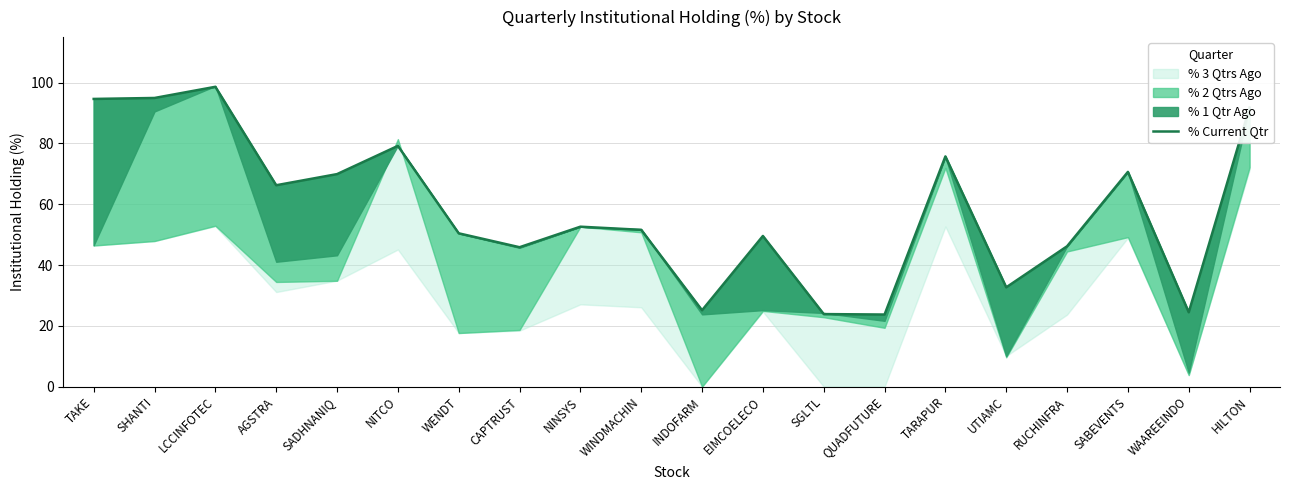

What is the average value?

58.4